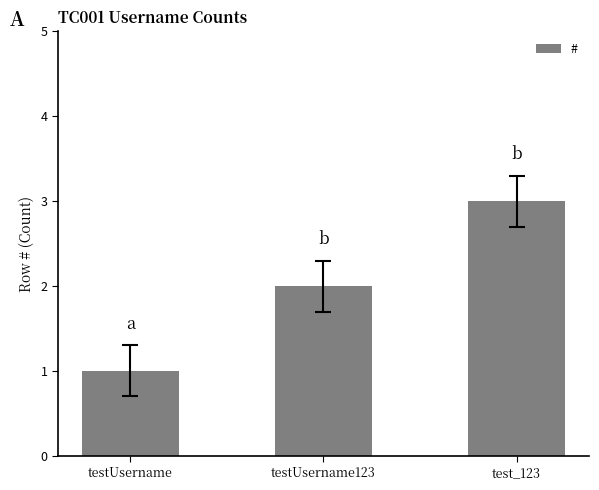

What is the greatest value displayed?

3